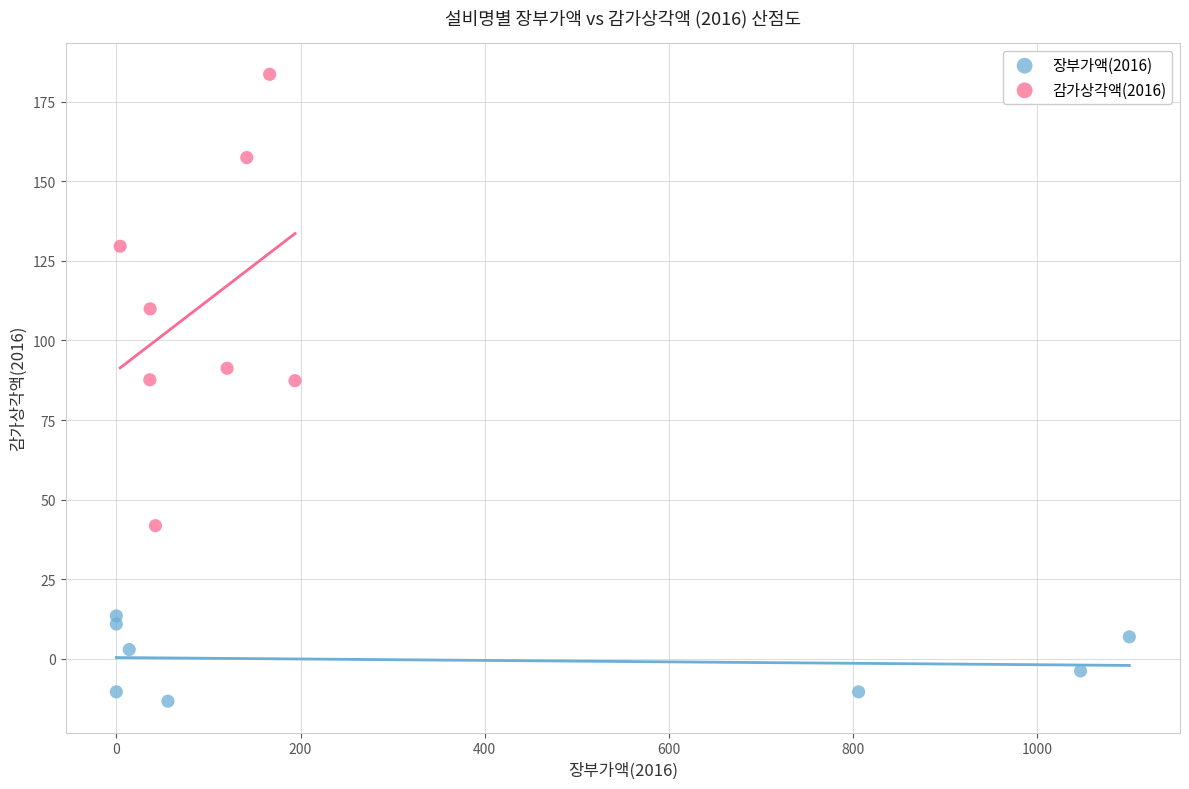

What are all the series names shown in the legend?

장부가액(2016), 감가상각액(2016)